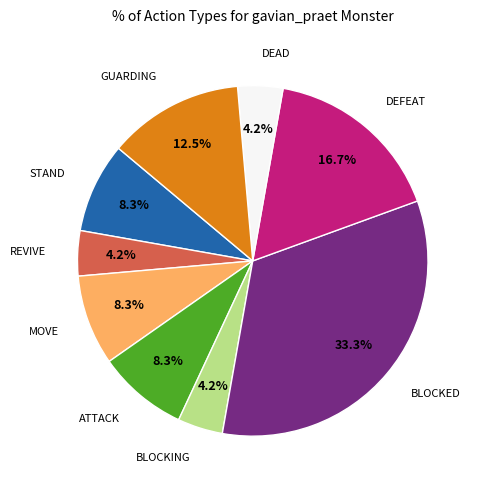

Is there a majority slice in this chart?

No